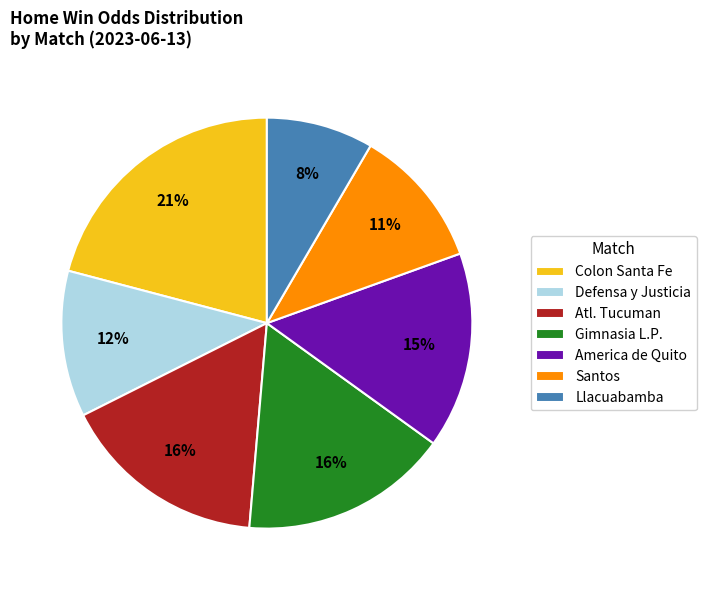

Count the number of slices in the pie.

7